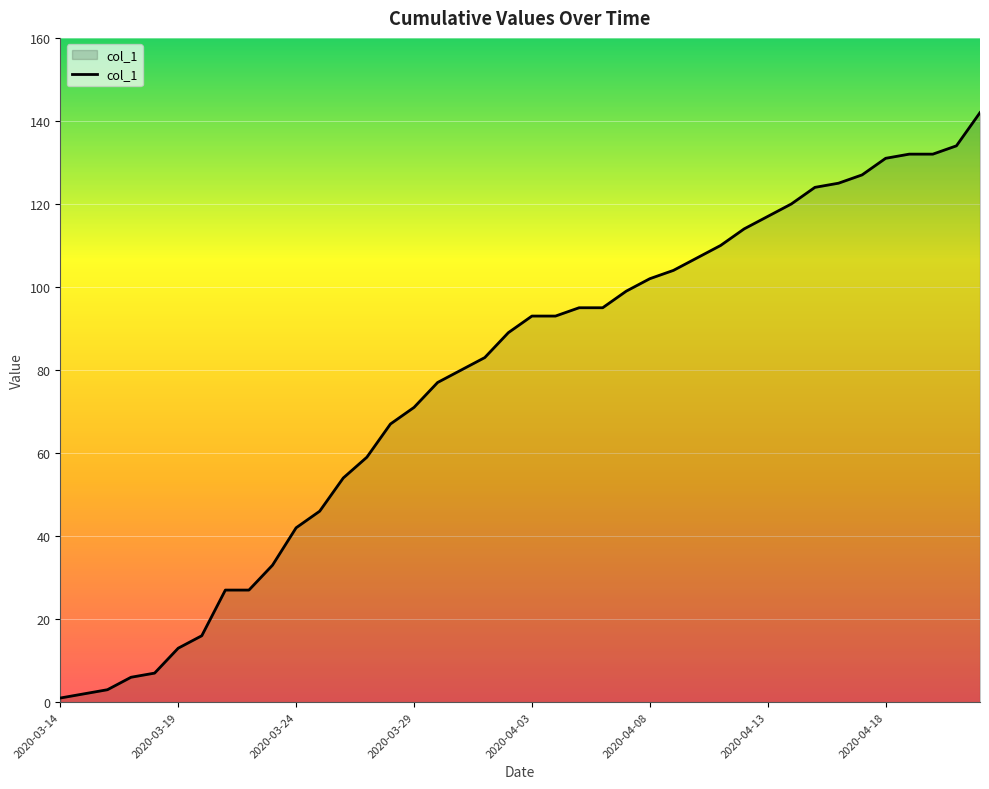

What is the greatest value displayed?

142